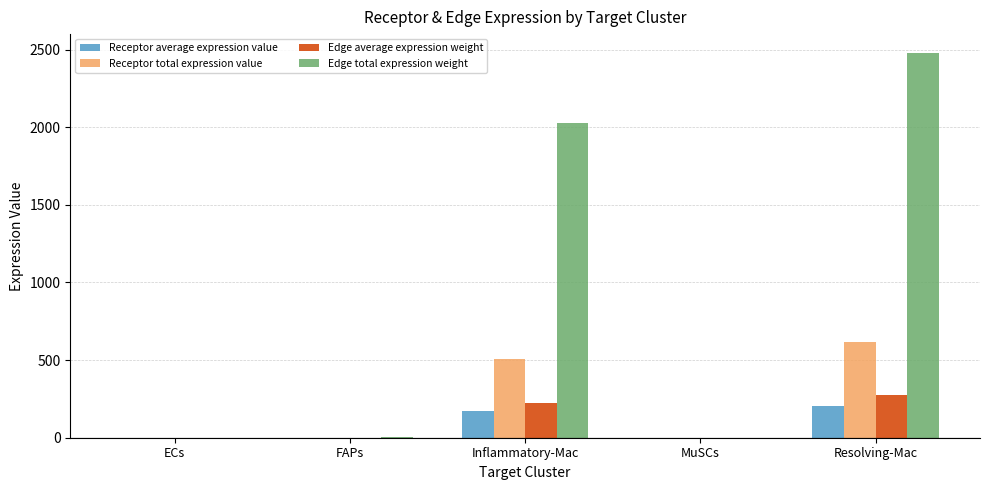

What is the sum of the Edge total expression weight values at ECs and Resolving-Mac?

2477.0